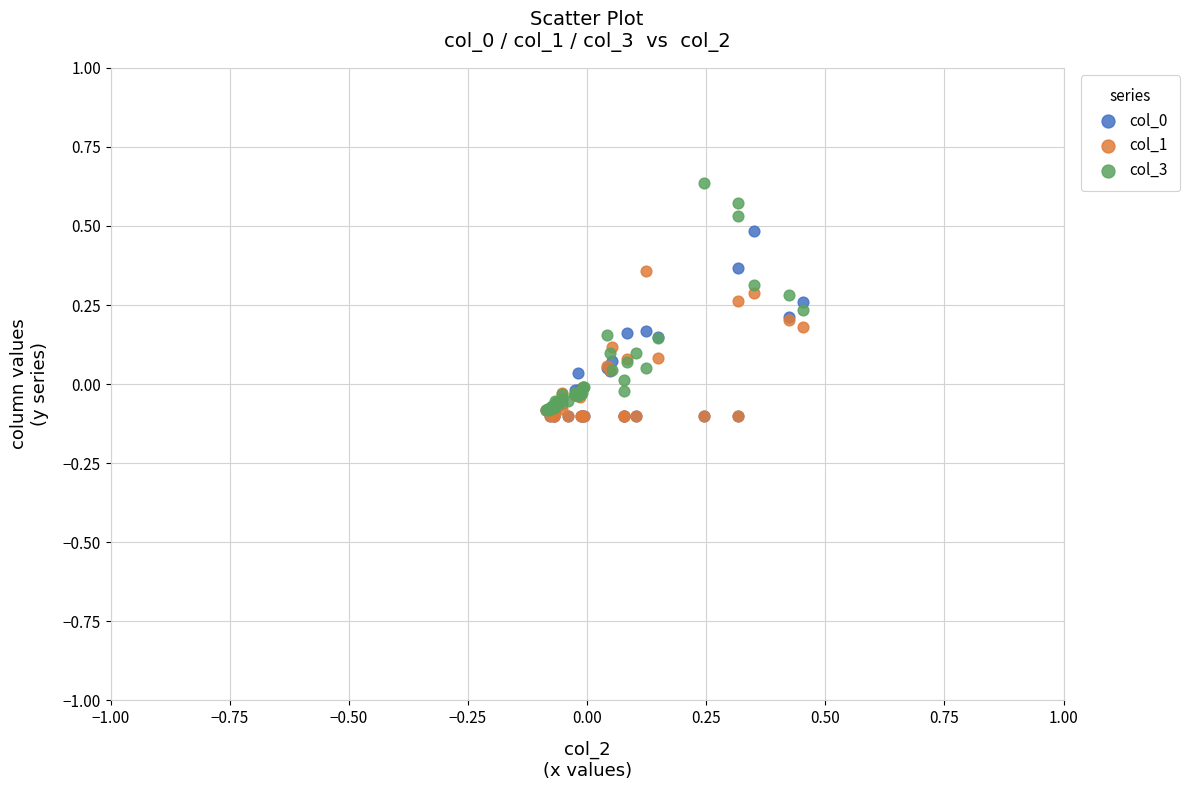

Which series reaches the maximum Y coordinate?

col_3